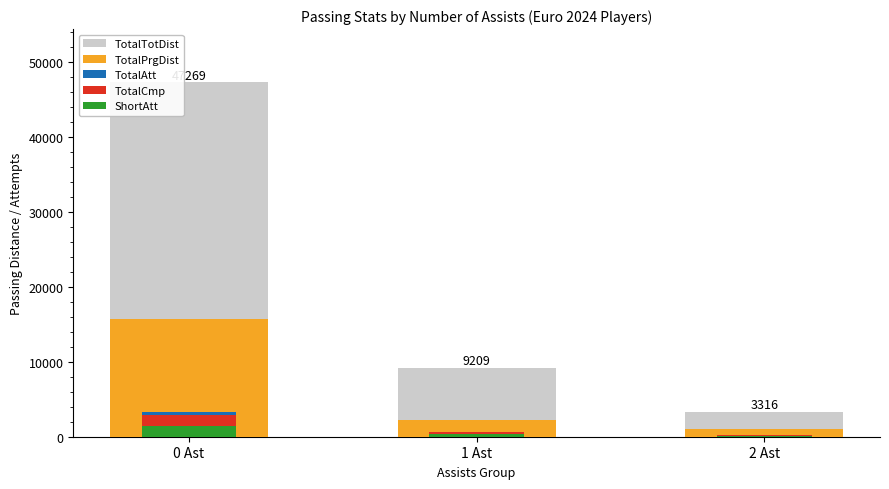

Count the number of data series in this chart.

5